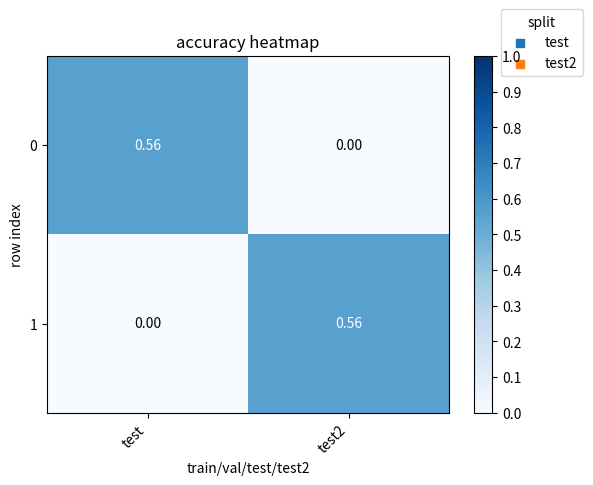

Which category has the highest value in the 0 series?

test